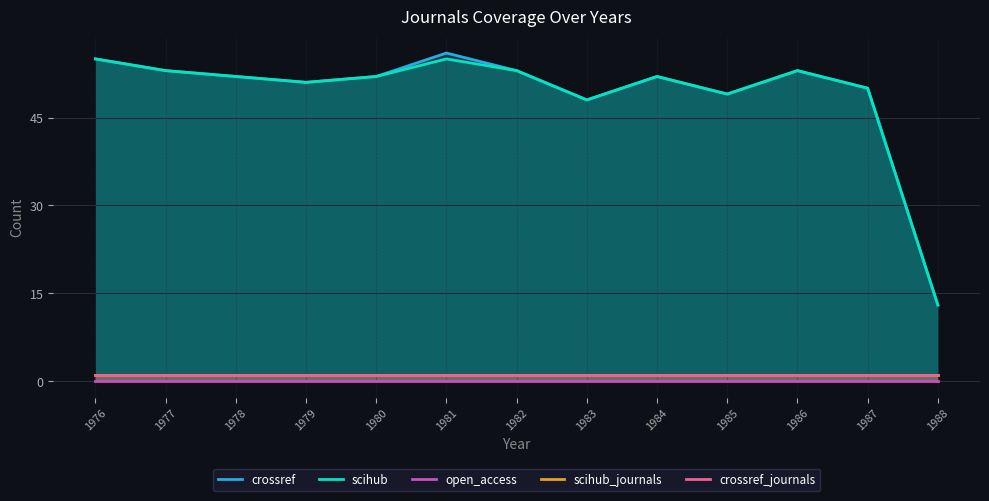

Which series has the largest total across all categories?

crossref